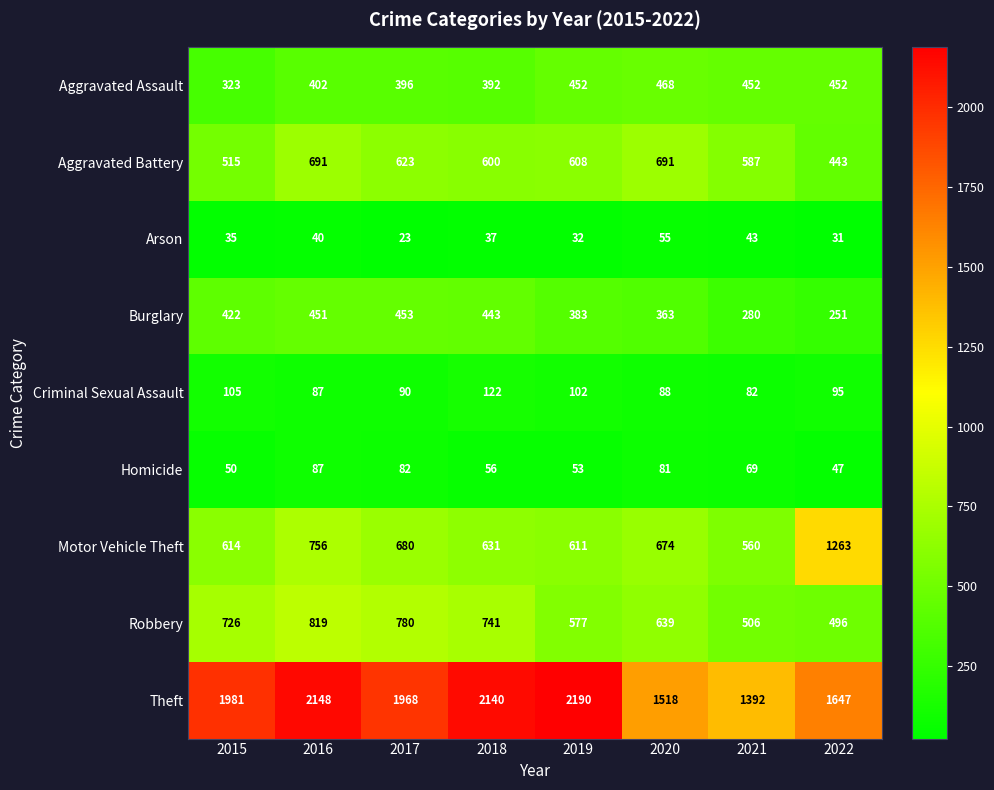

At 2019, list the series in order from largest to smallest.

Theft, Motor Vehicle Theft, Aggravated Battery, Robbery, Aggravated Assault, Burglary, Criminal Sexual Assault, Homicide, Arson